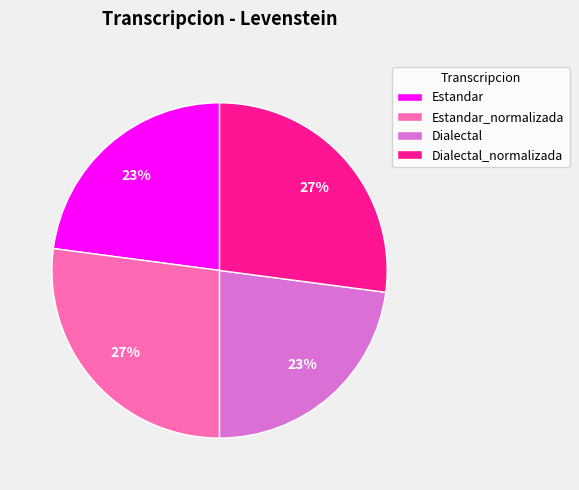

Approximately how many times larger is the value at Estandar_normalizada compared to Dialectal?

1.2